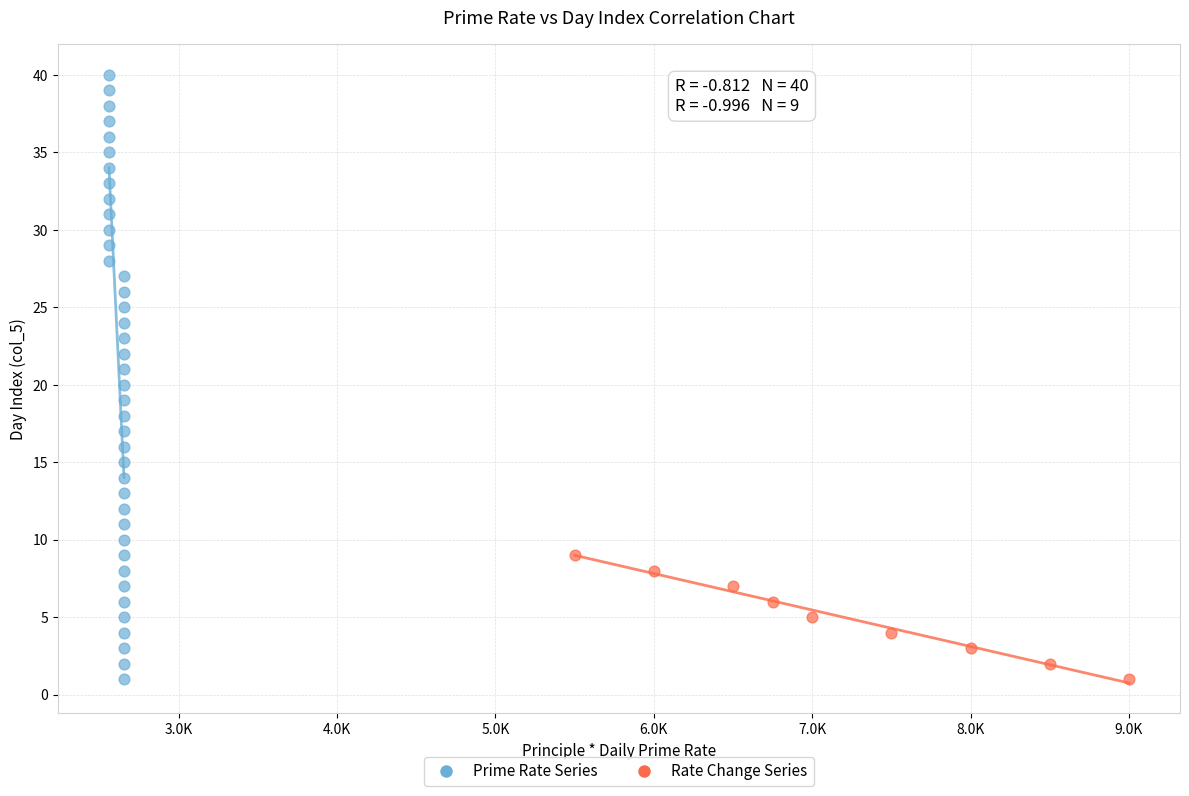

Which series reaches the maximum Y coordinate?

Prime Rate Series